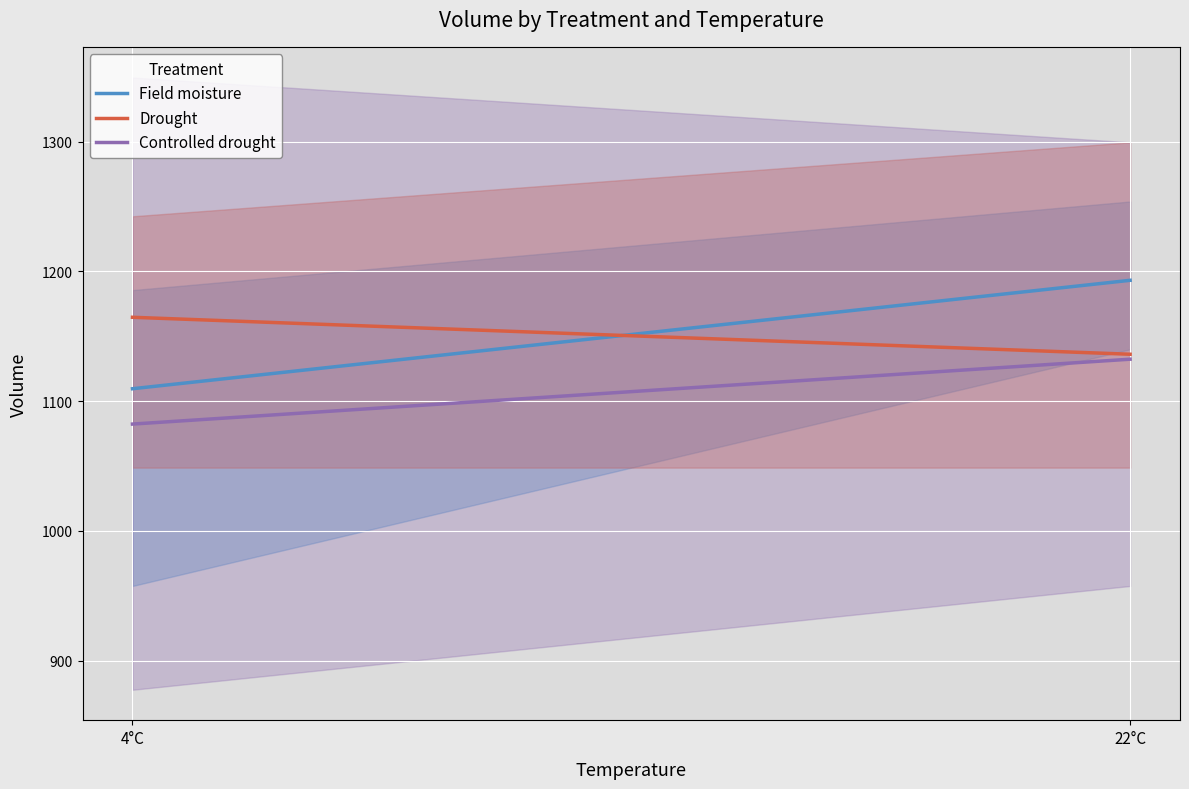

How many distinct data groups are displayed?

3